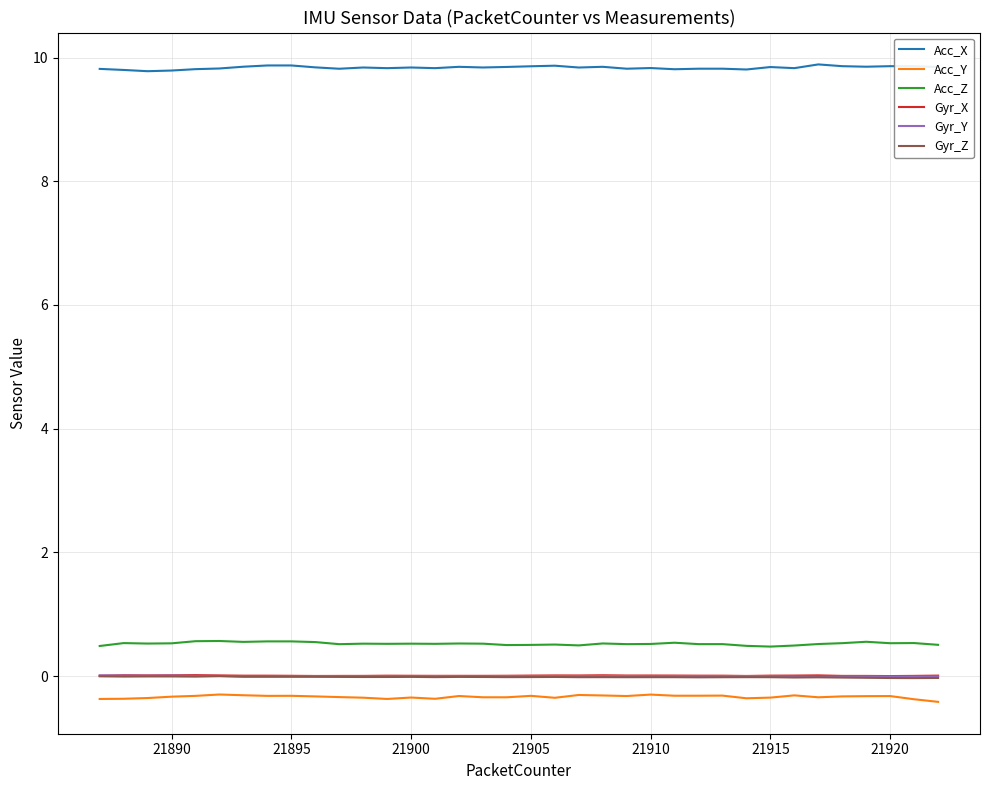

What is the greatest value displayed?

9.9